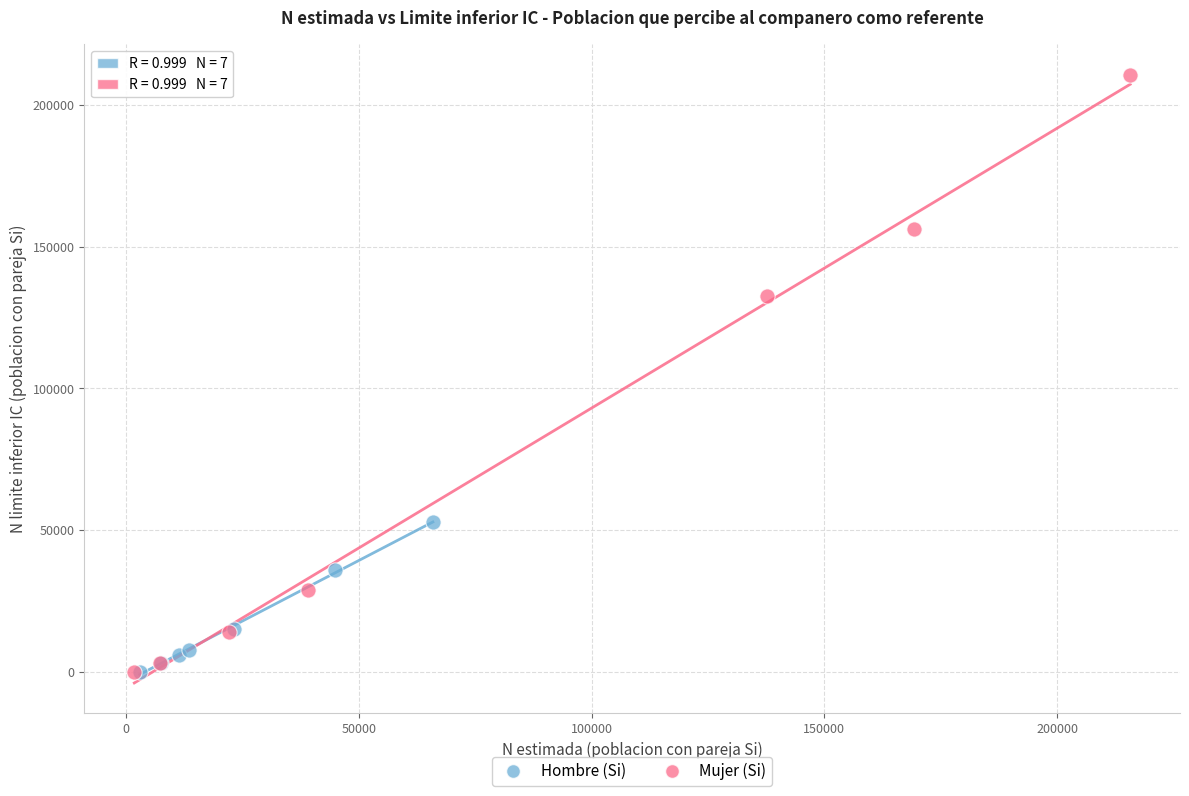

Which series contains the highest Y value?

Mujer (Si)